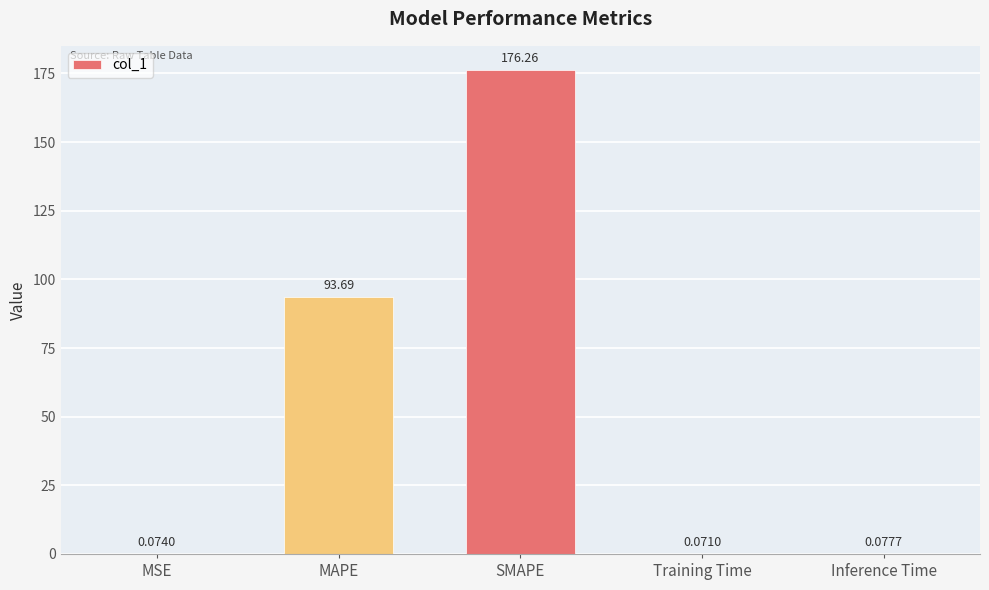

What is the sum of the values at Training Time and SMAPE?

176.3